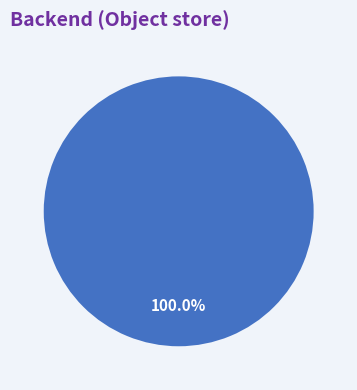

Does any single category account for the majority?

Yes